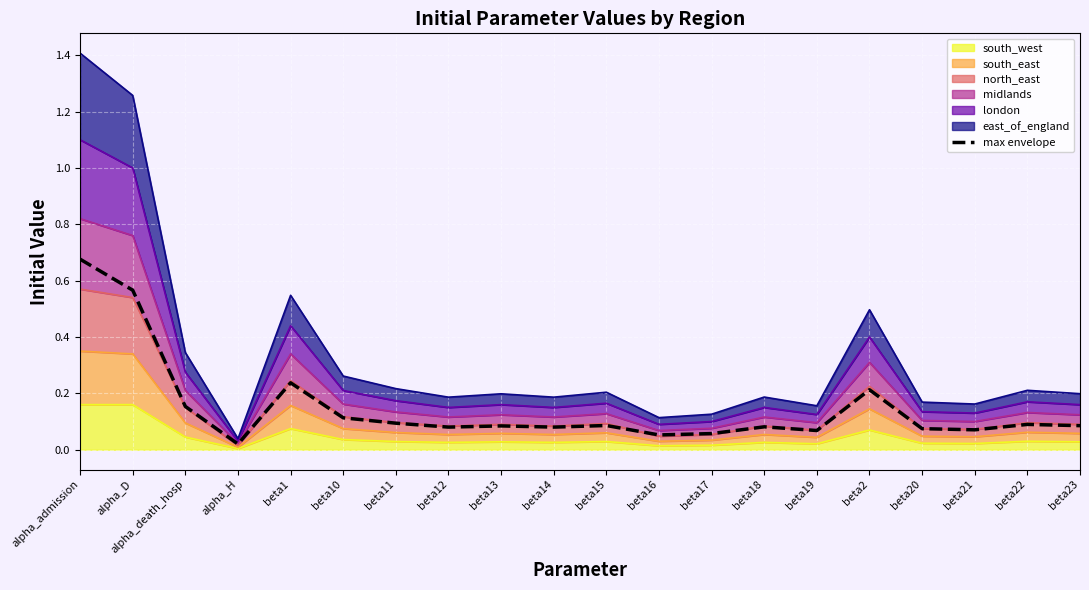

What is the change in value from alpha_D to alpha_death_hosp?

-0.4